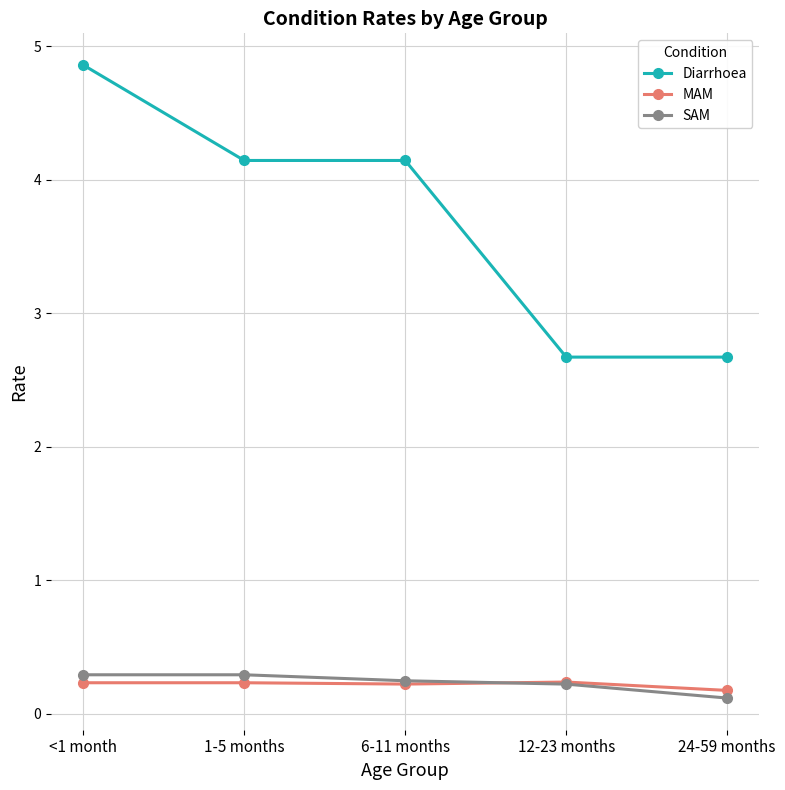

What is the label of the 5th point from the left?

24-59 months